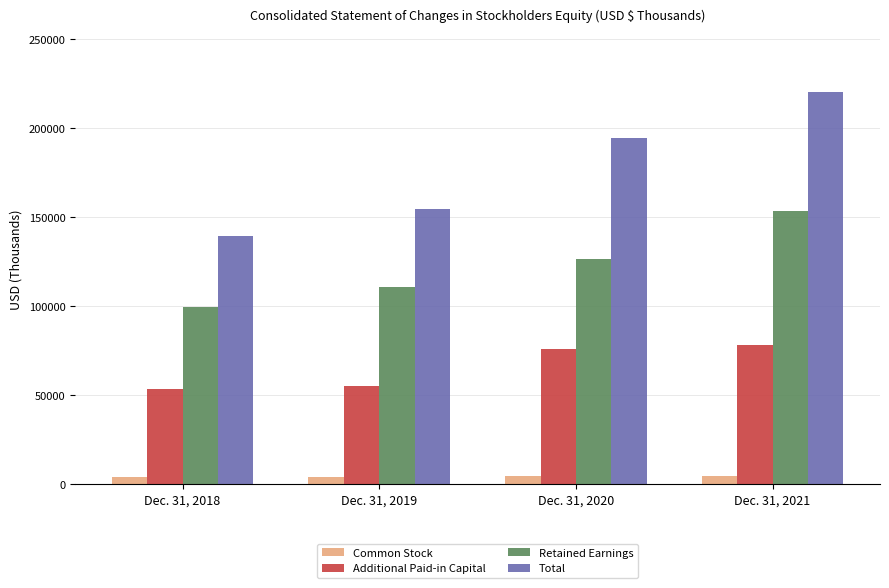

What is the minimum value for Total?

139229